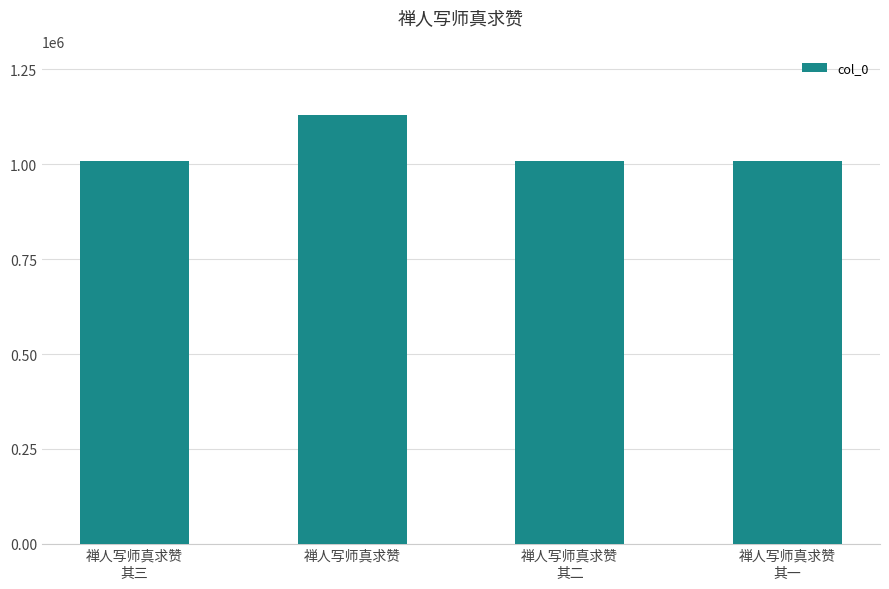

Approximately how many times larger is the value at 禅人写师真求赞
其二 compared to 禅人写师真求赞
其一?

1.0